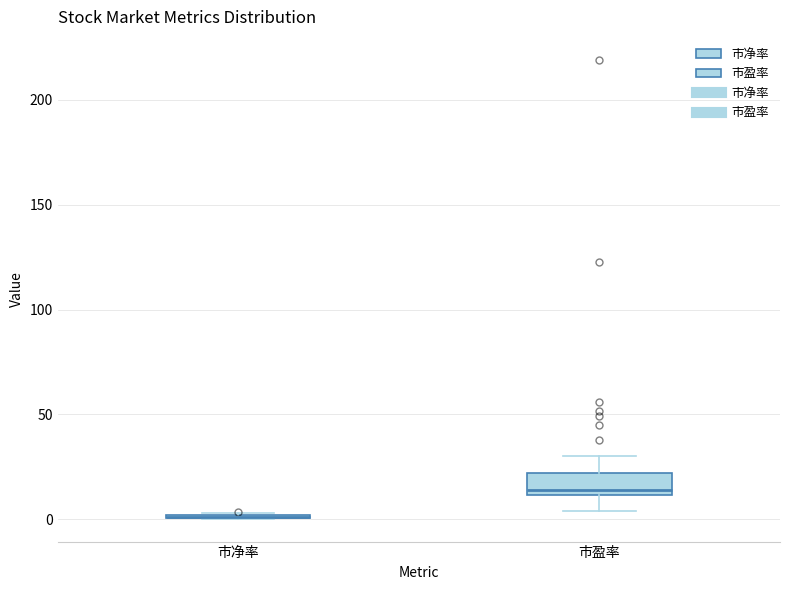

Reading left to right, read every box against the y-axis: the position of its median line, the range the box covers, and the ends of its whiskers. The values are not printed on the chart, so give them approximately, as read against the axis.

市净率: box collapsed to a line at 0, whiskers 0 to 5
市盈率: median 15, box 10 to 20, whiskers 5 to 30